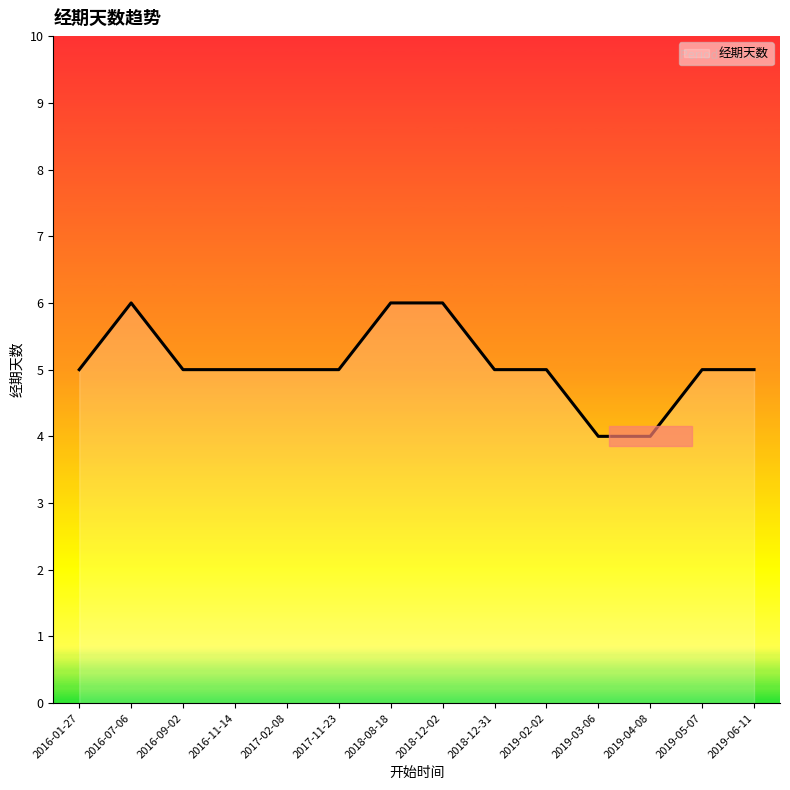

What is the ratio of the value at 2017-02-08 to the value at 2016-01-27?

1.0